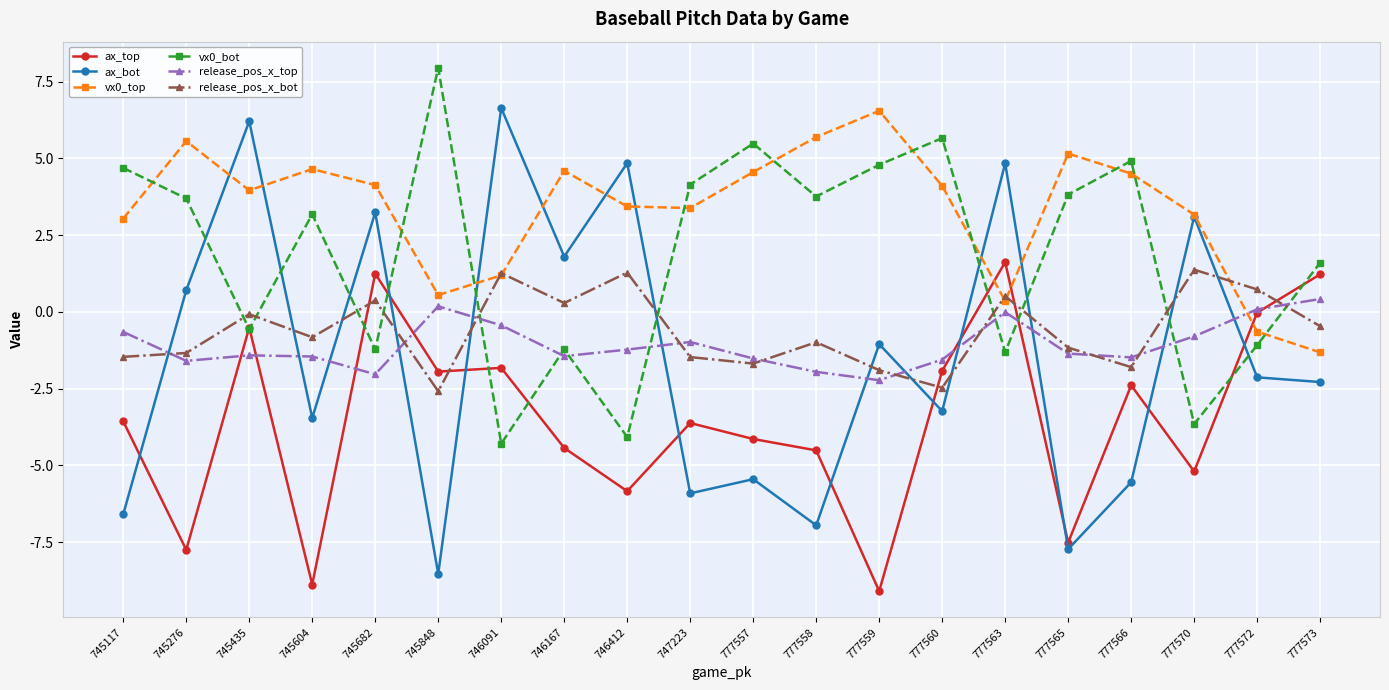

True or false: ax_bot and release_pos_x_top intersect in this chart.

True